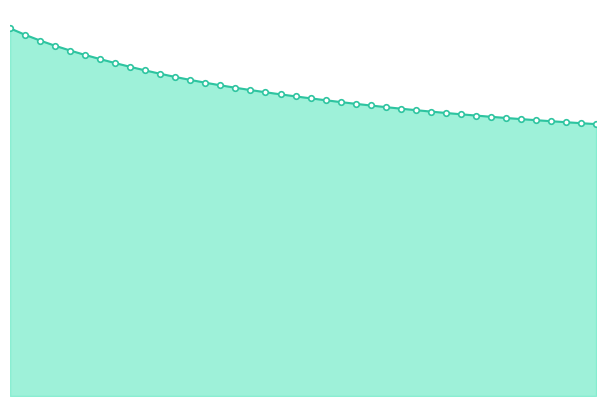

Is this an area chart (filled region under the line)?

Yes